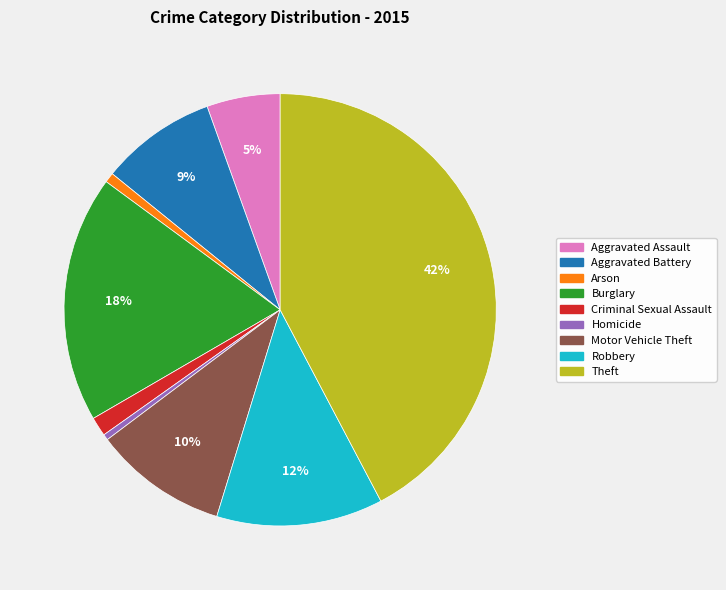

To the nearest percent, what is the average slice percentage?

11%